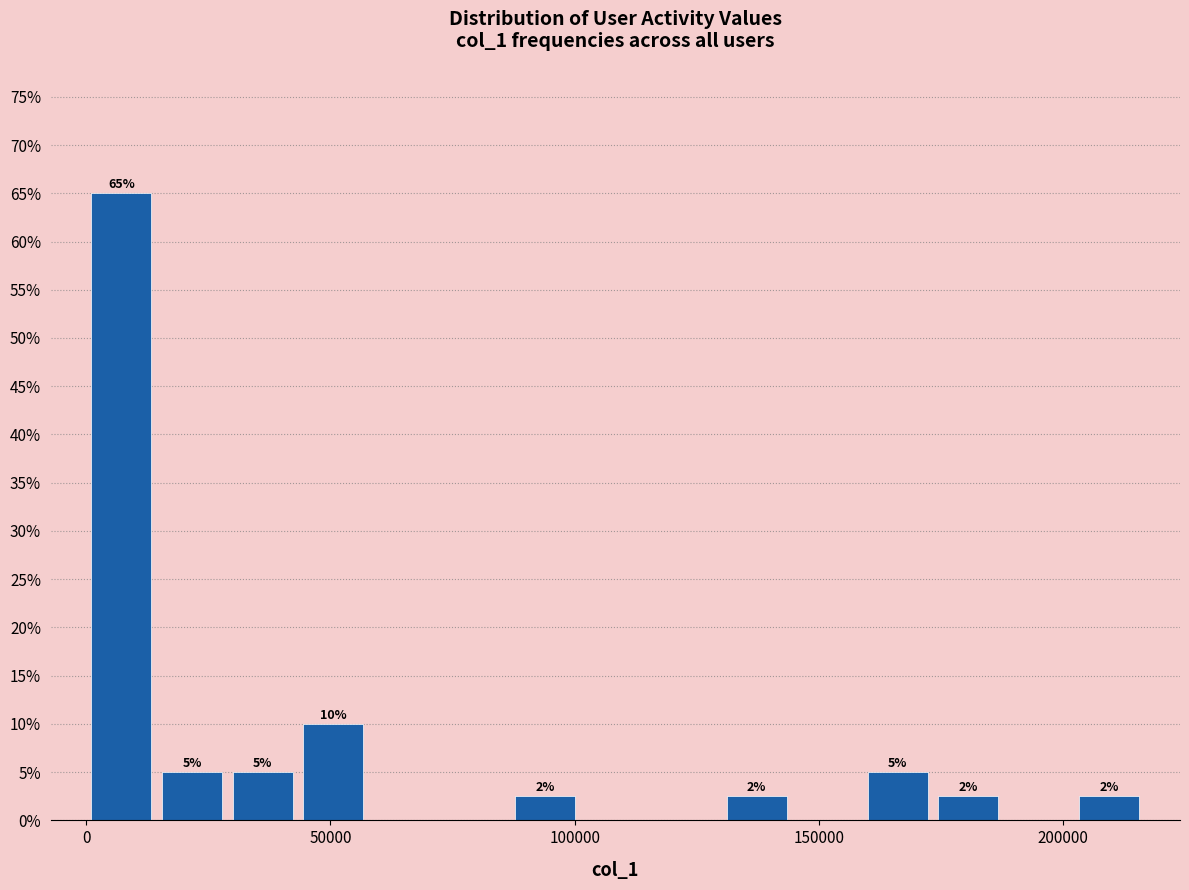

Read against the x-axis, roughly where is the centre of the tallest bar?

5000